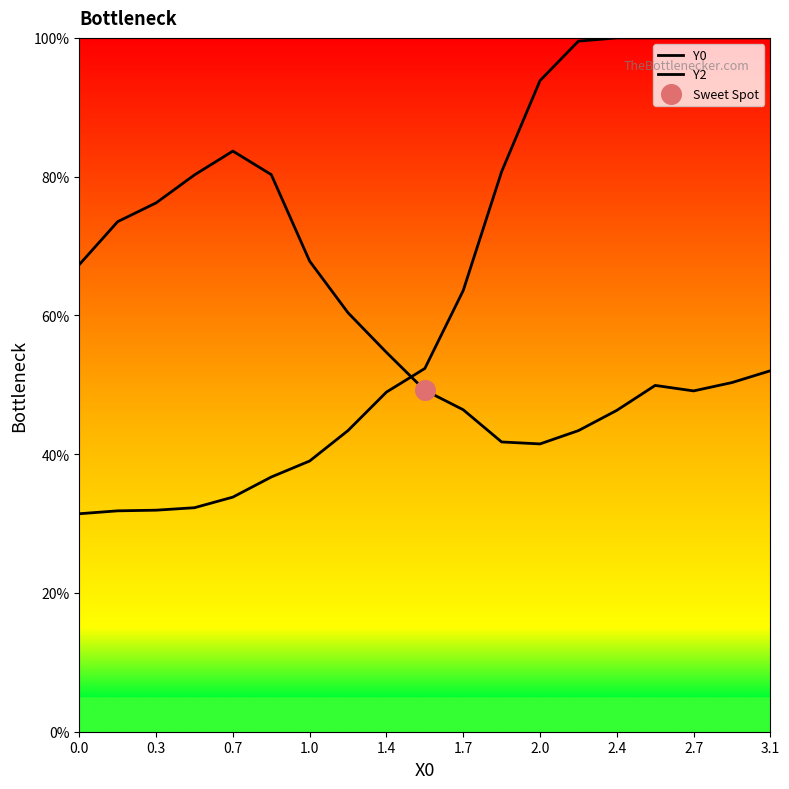

Which series has the largest total across all categories?

Y2